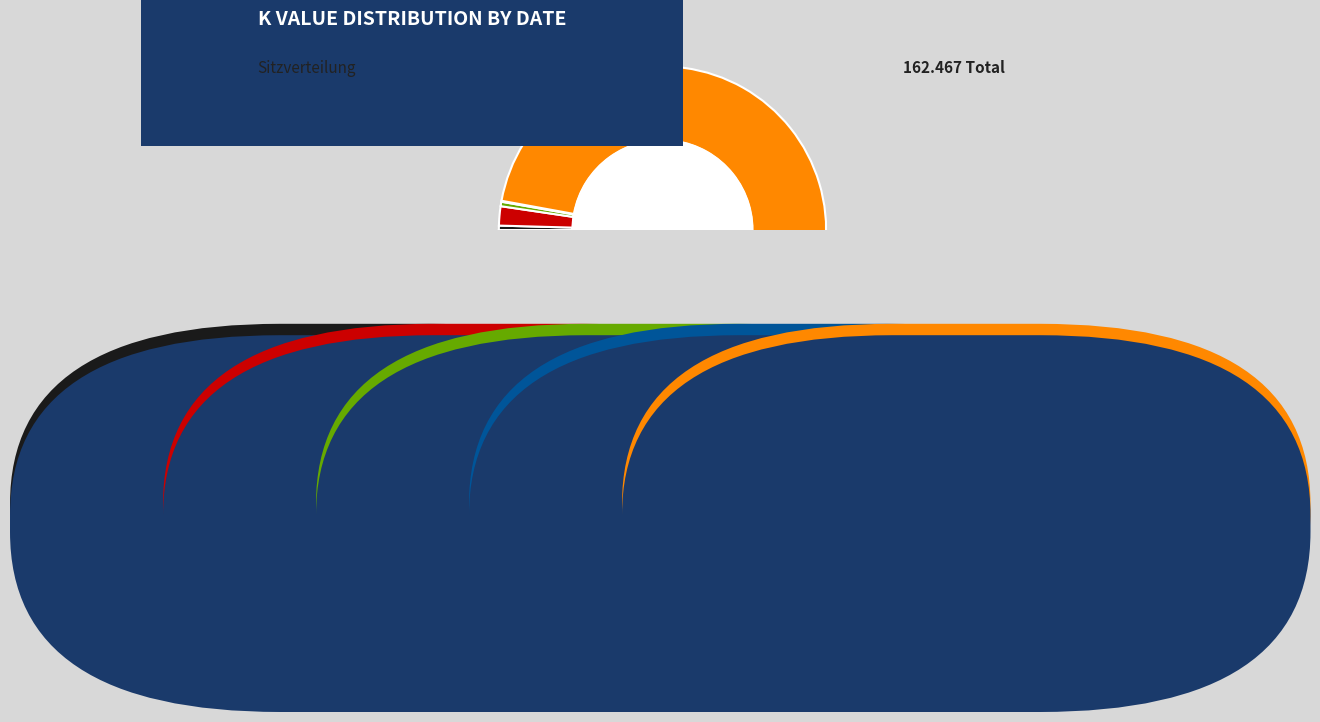

To the nearest percent, what is the combined percentage of 2024-08-02 and 2024-08-09?

1%